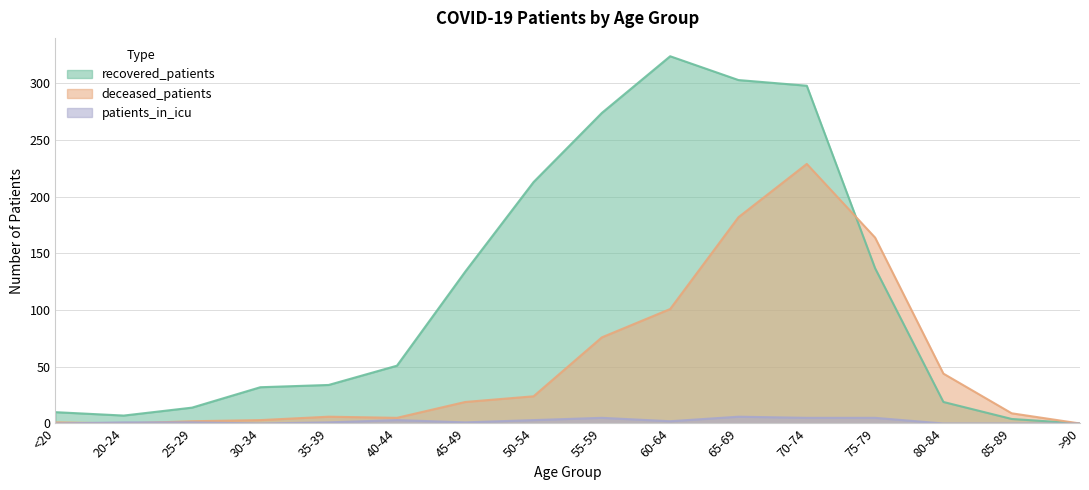

What is the spread (max minus min) of values at 75-79?

159